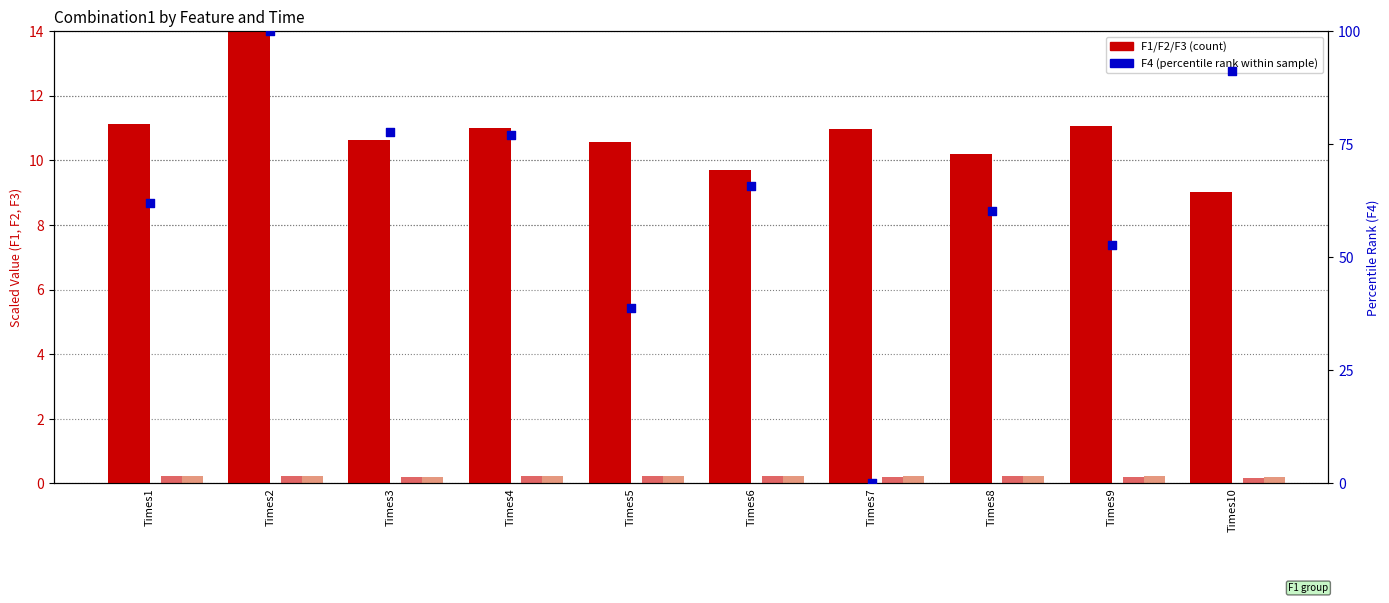

Which series has the widest spread of Y values?

F4 (percentile rank)